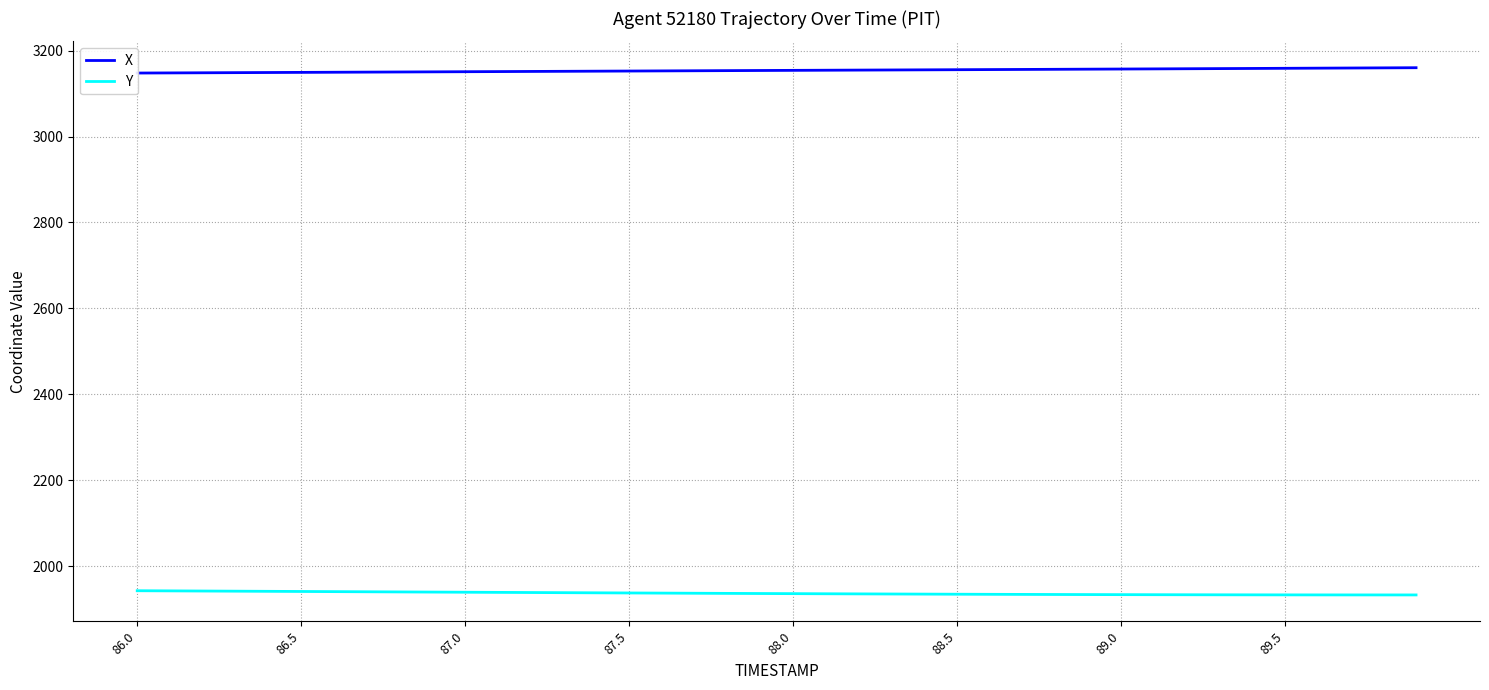

Is it true that Y equals 1941.3 at 86.5?

True